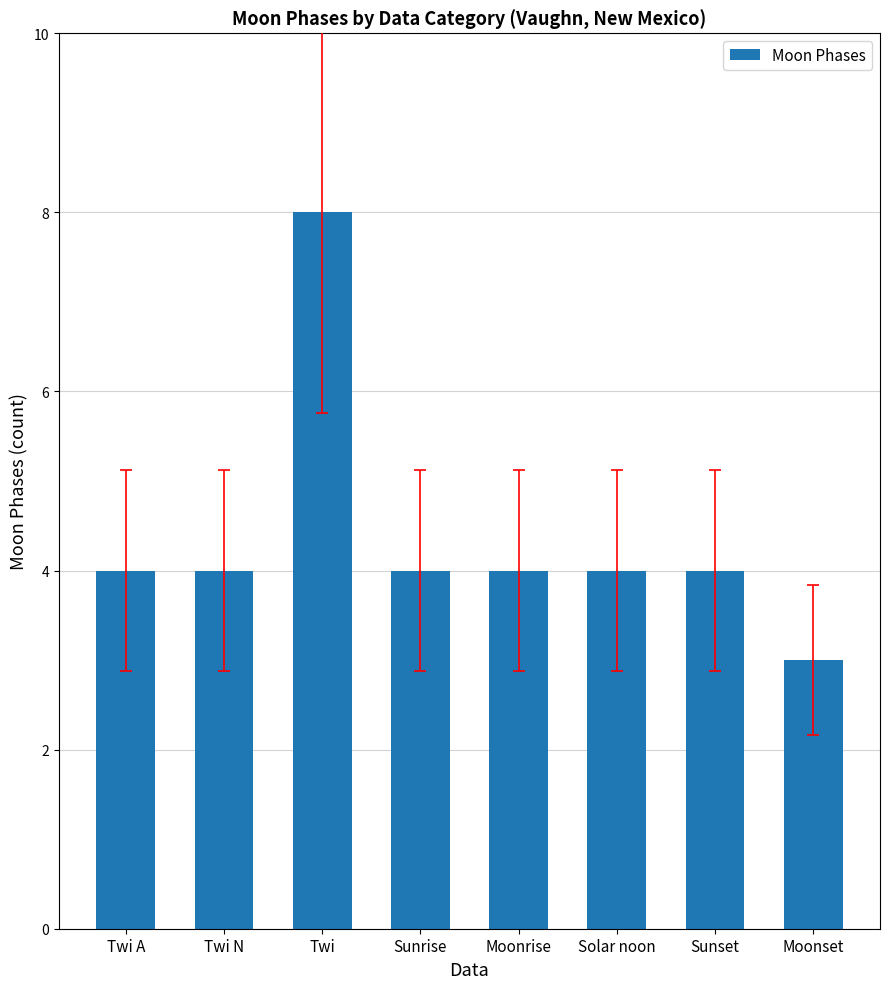

True or false: the data shows 7 at Twi A.

False